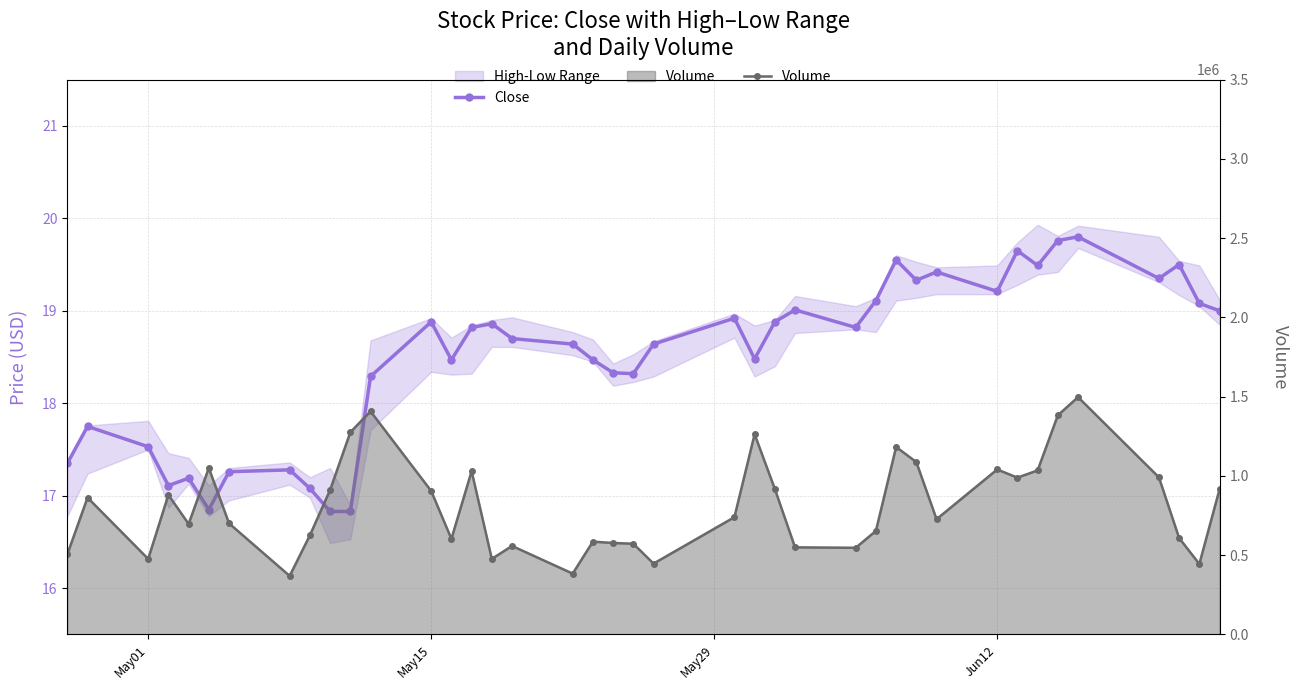

How many interior local valleys does the Close series have?

10